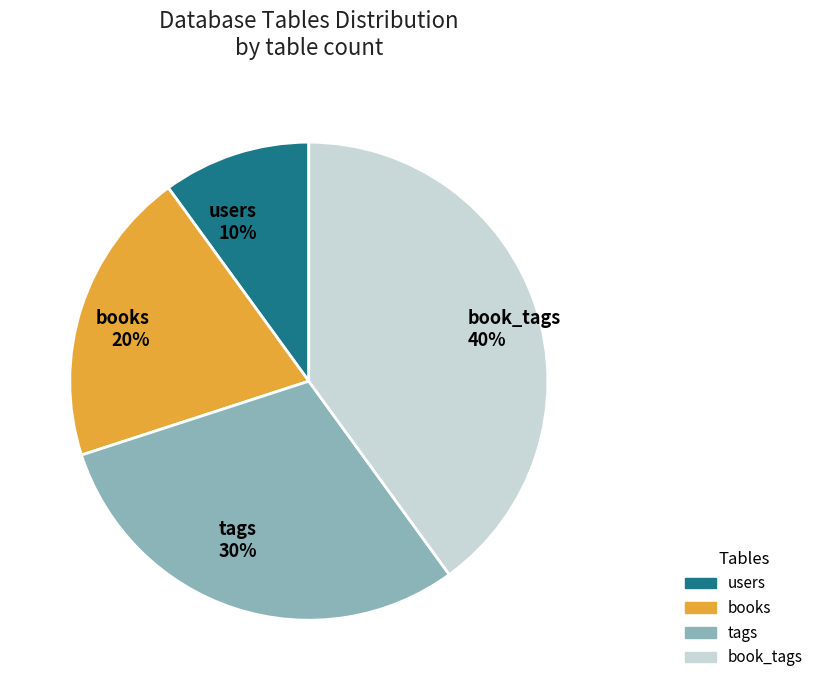

How many segments does this pie chart have?

4